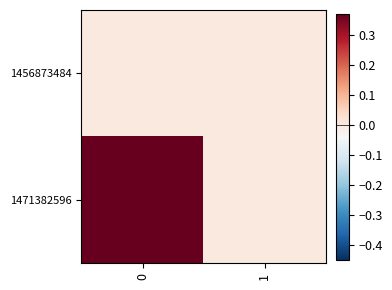

Reading left to right, transcribe all the data shown in this chart.

1456873484: 0=0	1=0
1471382596: 0=1	1=0